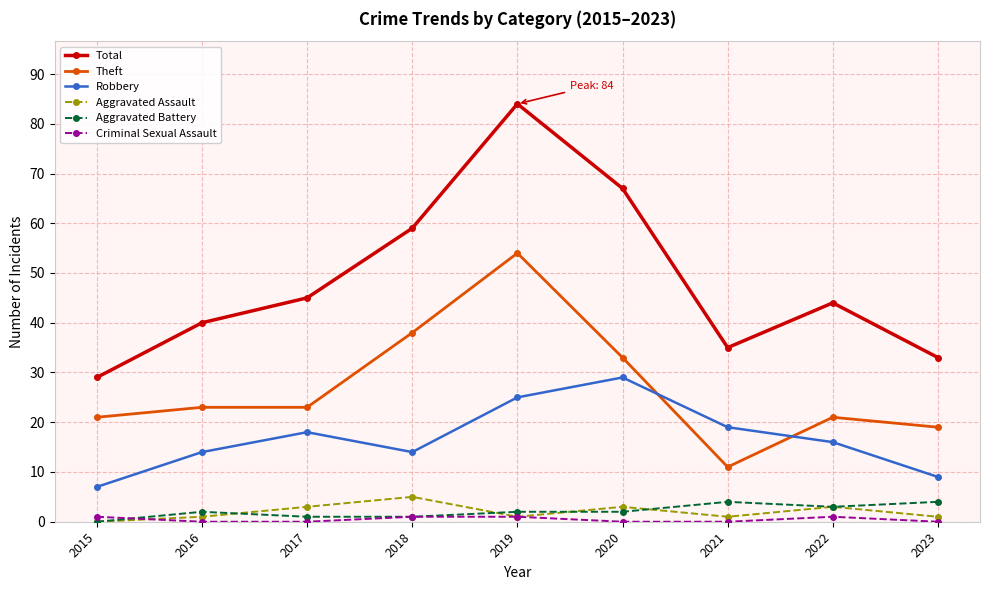

How many interior local valleys does the Aggravated Assault series have?

2